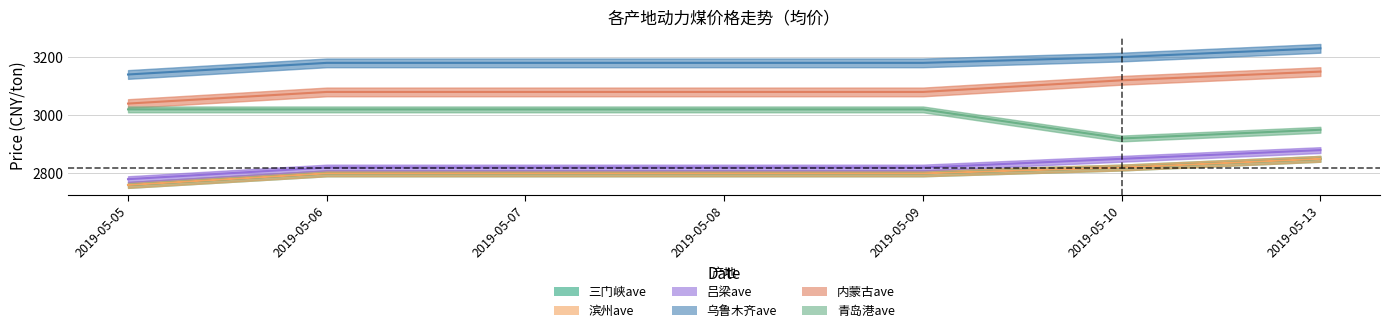

Reading left to right, transcribe all the data shown in this chart.

三门峡ave: 2019-05-05=2760	2019-05-06=2800	2019-05-07=2800	2019-05-08=2800	2019-05-09=2800	2019-05-10=2820	2019-05-13=2850
滨州ave: 2019-05-05=2760	2019-05-06=2800	2019-05-07=2800	2019-05-08=2800	2019-05-09=2800	2019-05-10=2820	2019-05-13=2850
吕梁ave: 2019-05-05=2780	2019-05-06=2820	2019-05-07=2820	2019-05-08=2820	2019-05-09=2820	2019-05-10=2850	2019-05-13=2880
乌鲁木齐ave: 2019-05-05=3140	2019-05-06=3180	2019-05-07=3180	2019-05-08=3180	2019-05-09=3180	2019-05-10=3200	2019-05-13=3230
内蒙古ave: 2019-05-05=3040	2019-05-06=3080	2019-05-07=3080	2019-05-08=3080	2019-05-09=3080	2019-05-10=3120	2019-05-13=3150
青岛港ave: 2019-05-05=3020	2019-05-06=3020	2019-05-07=3020	2019-05-08=3020	2019-05-09=3020	2019-05-10=2920	2019-05-13=2950